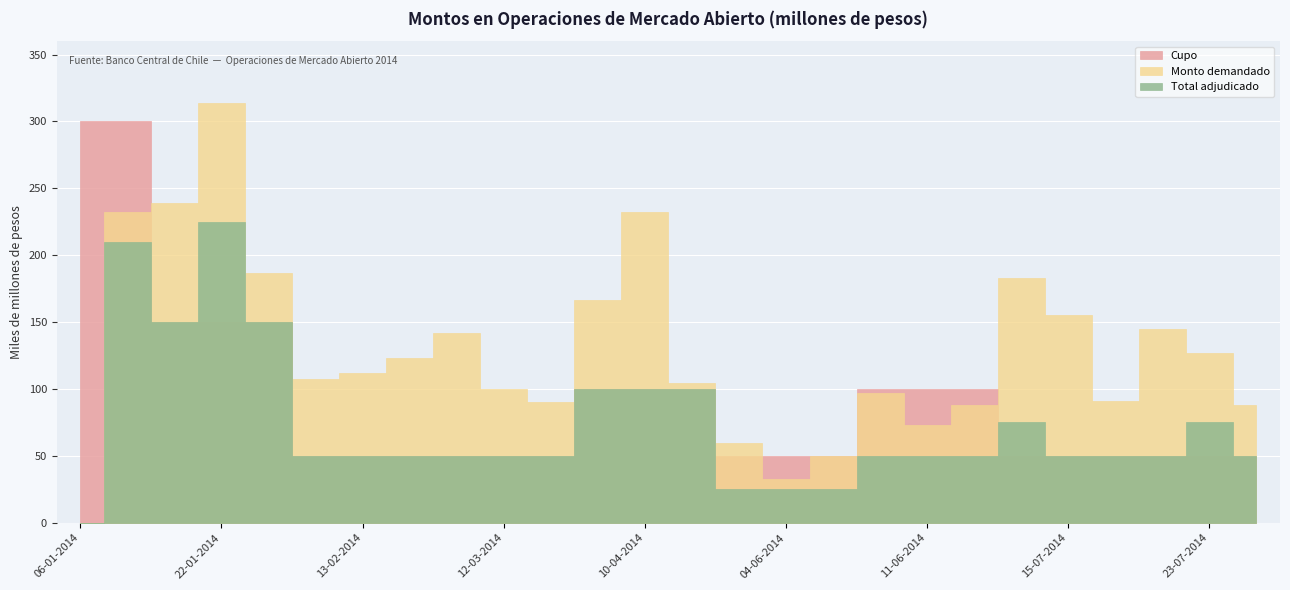

Which series has the largest range (max minus min)?

Monto demandado